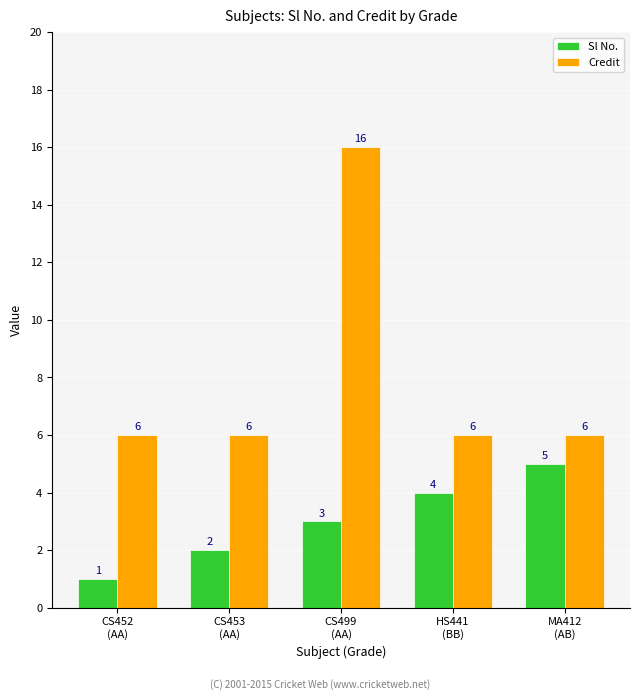

What are all the series names shown in the legend?

Sl No., Credit